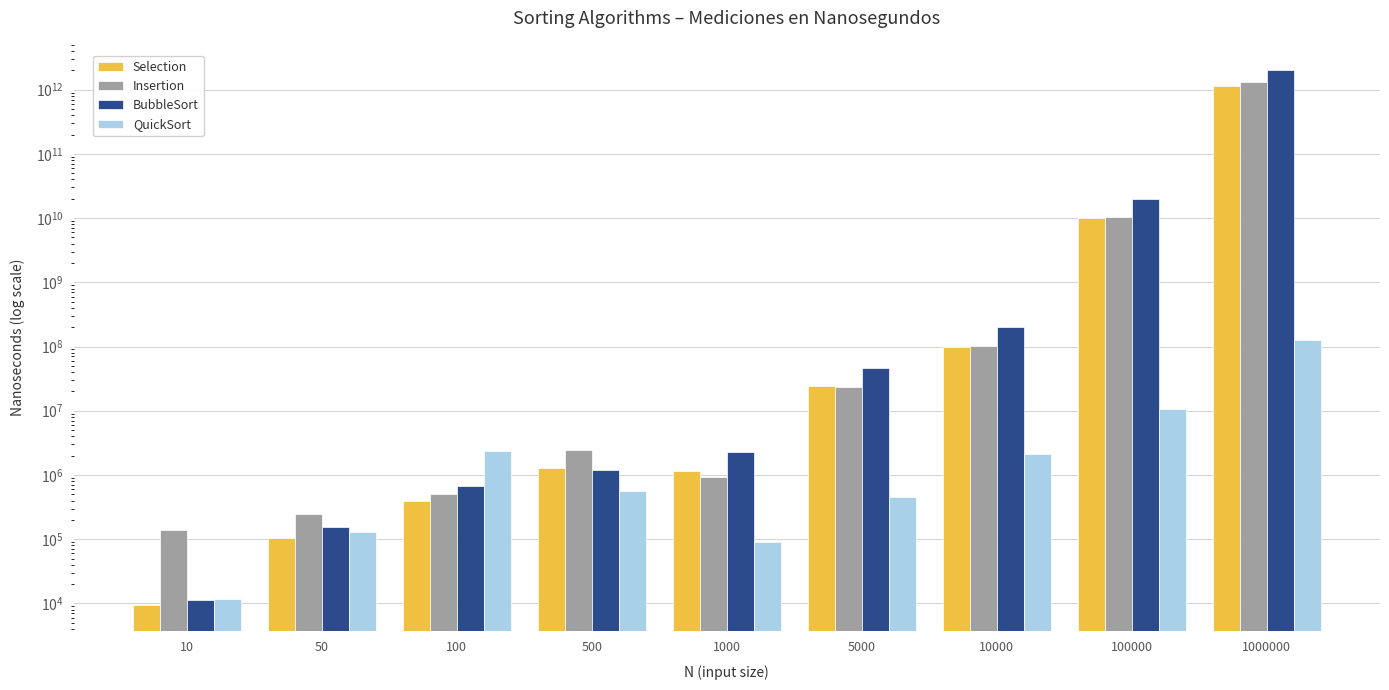

What are all the series names shown in the legend?

Selection, Insertion, BubbleSort, QuickSort